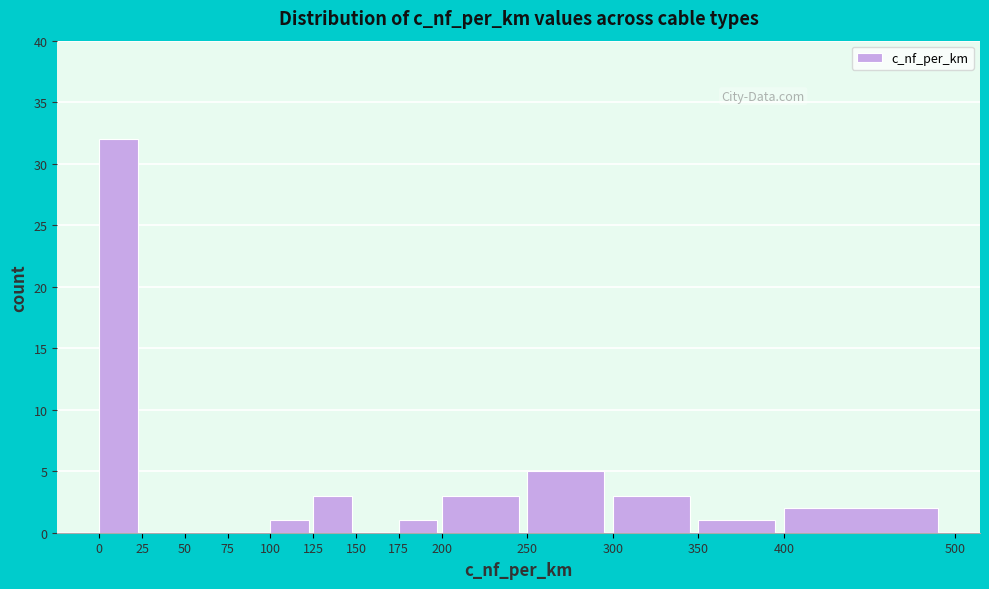

How tall is the bar that spans 125 to 150 on the x-axis? The values are not printed on the chart, so give them approximately, as read against the axis.

3